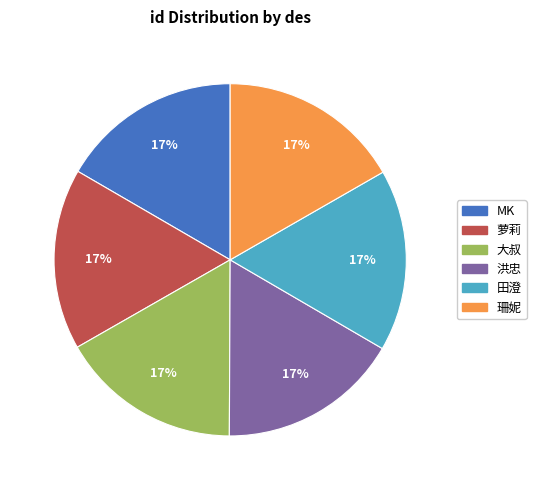

How many slices are in this pie chart?

6